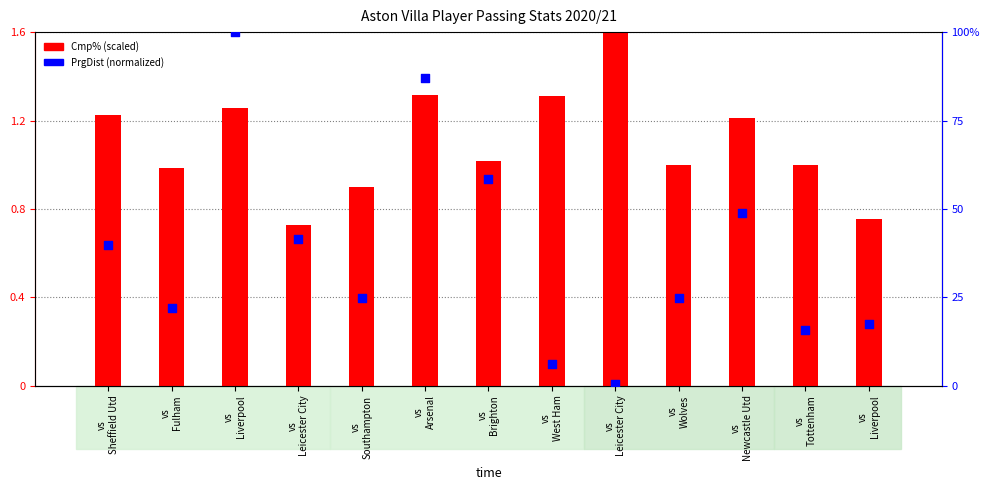

What is the total value across all series at vs
Sheffield Utd?

41.1